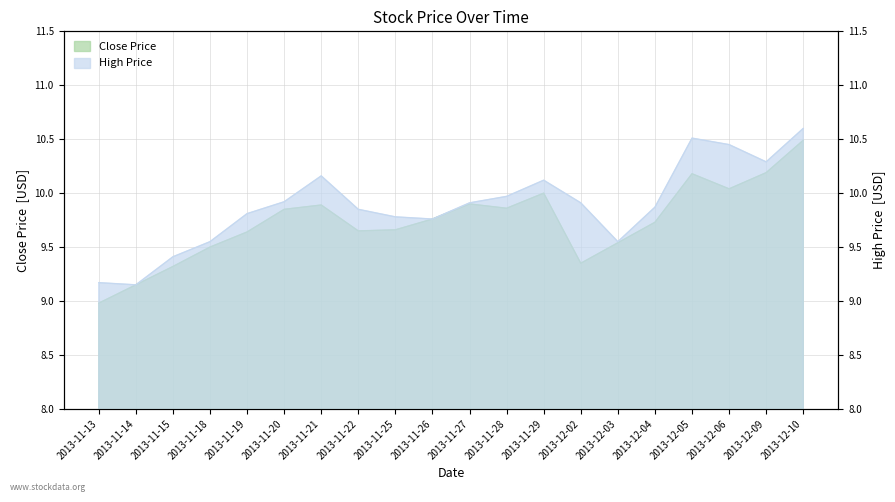

List the series in order of their peak value, highest first.

High, Close